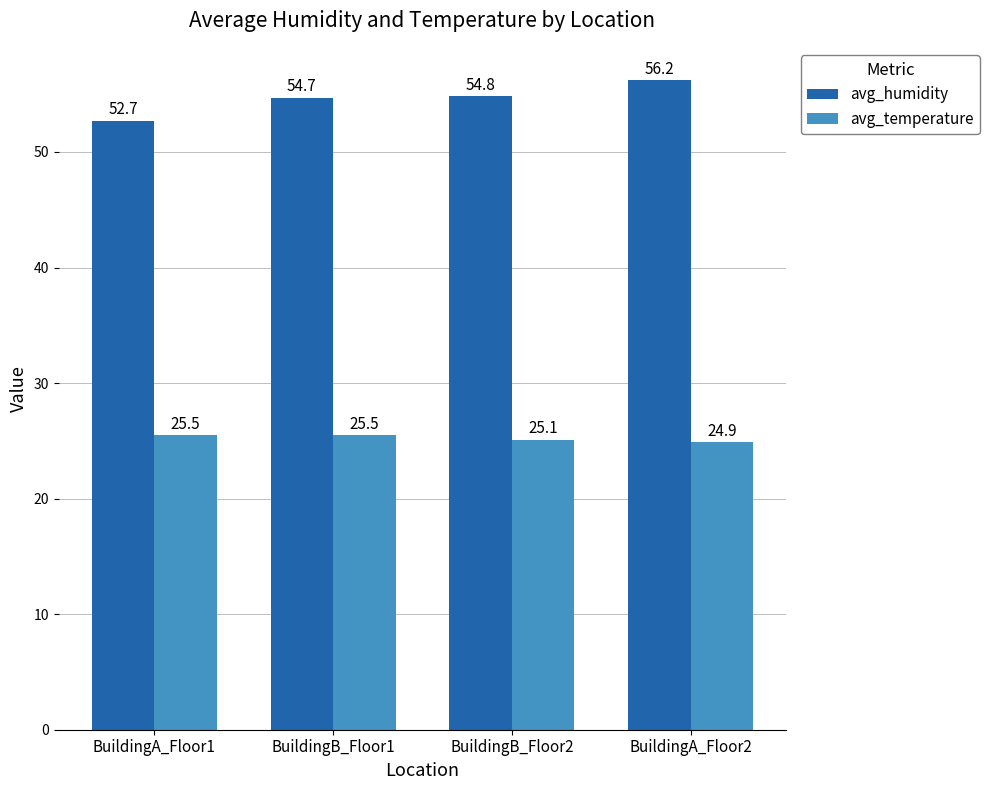

What is the approximate value of avg_humidity at BuildingA_Floor2?

56.2